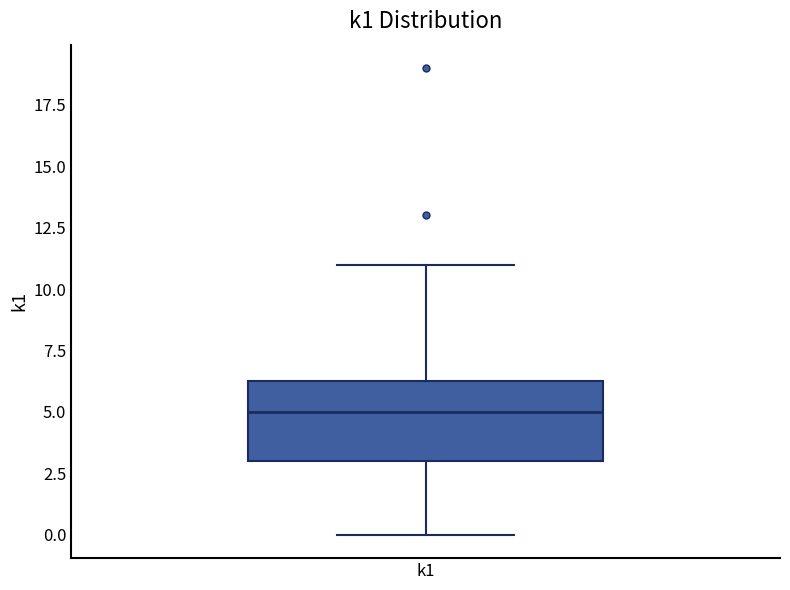

Read this box plot against the y-axis: the position of the median line, the range covered by the box, and the ends of both whiskers. The values are not printed on the chart, so give them approximately, as read against the axis.

median 5.0, box 3.0 to 6.5, whiskers 0.0 to 11.0